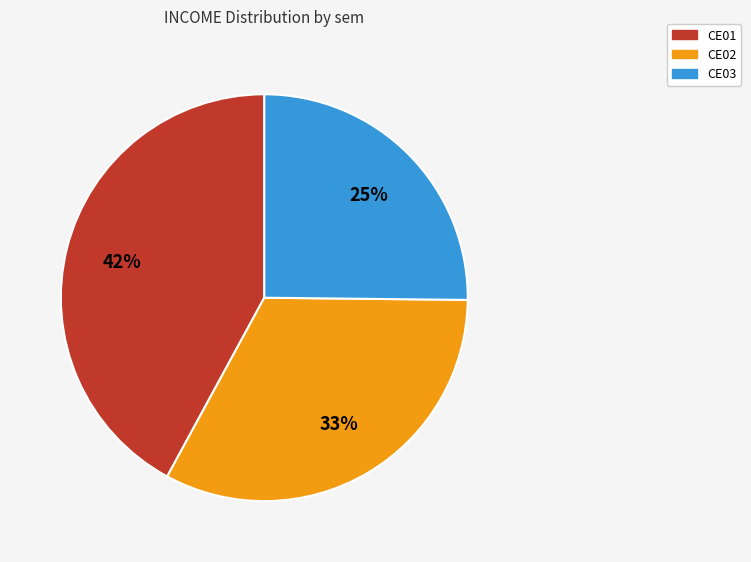

What is the smallest slice in the pie chart?

CE03